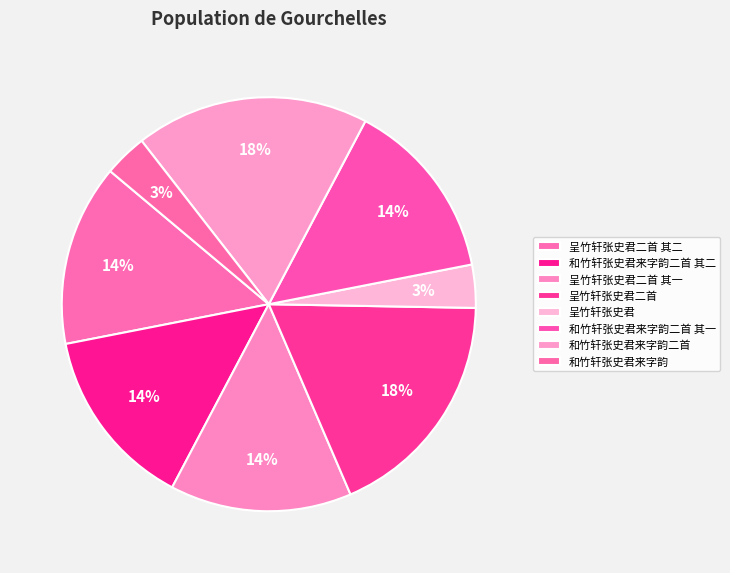

To the nearest percent, what is the difference between the largest and smallest slice percentages?

15%